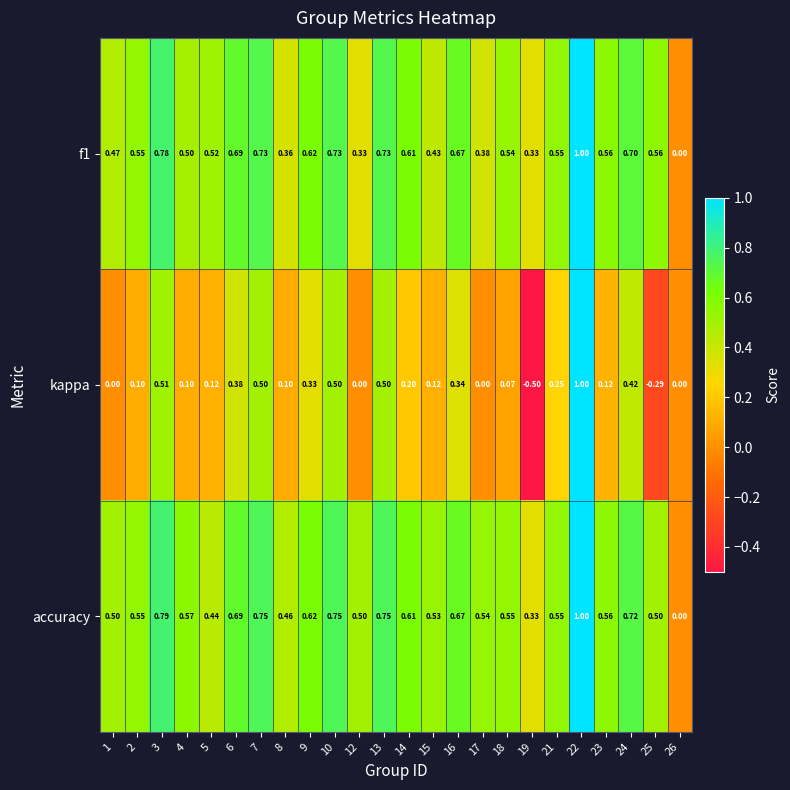

At which category is the sum across all series the highest?

22